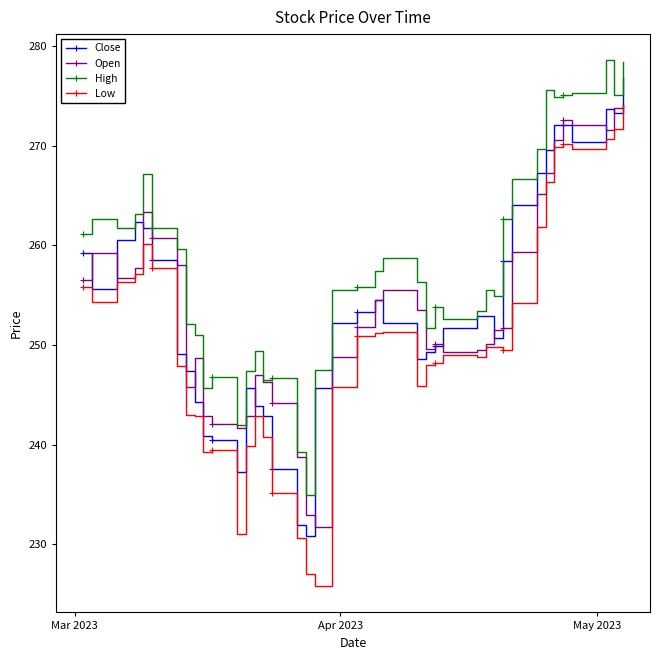

At how many categories does at least one series exceed 273?

7